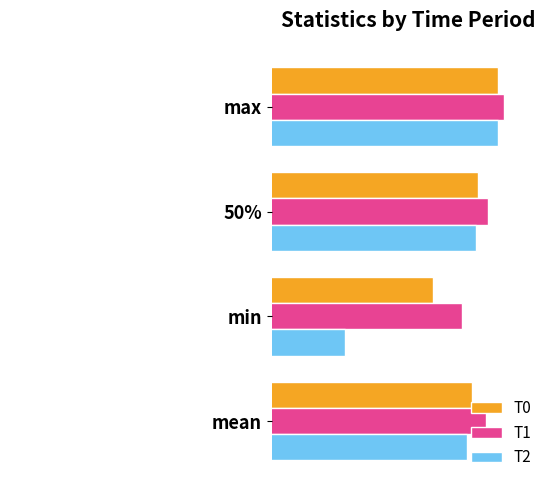

Which series has the largest total across all categories?

T1